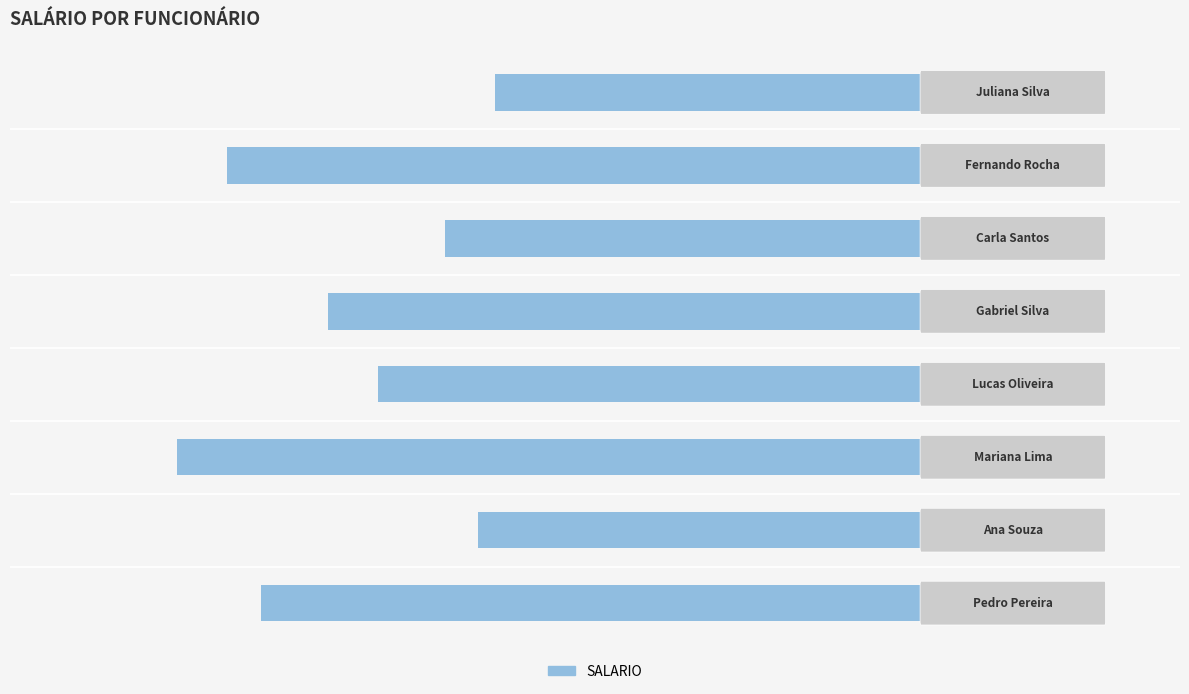

Are the bars horizontal?

Yes